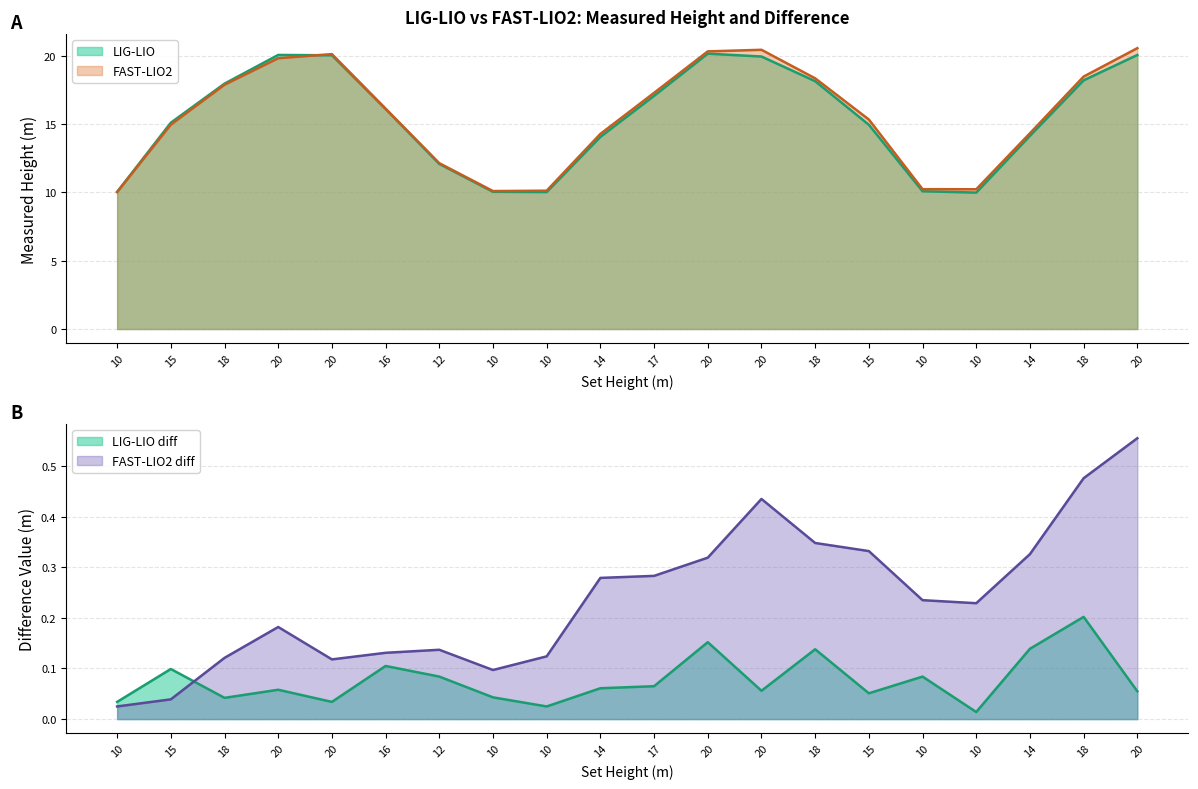

Which series has the largest range (max minus min)?

FAST-LIO2